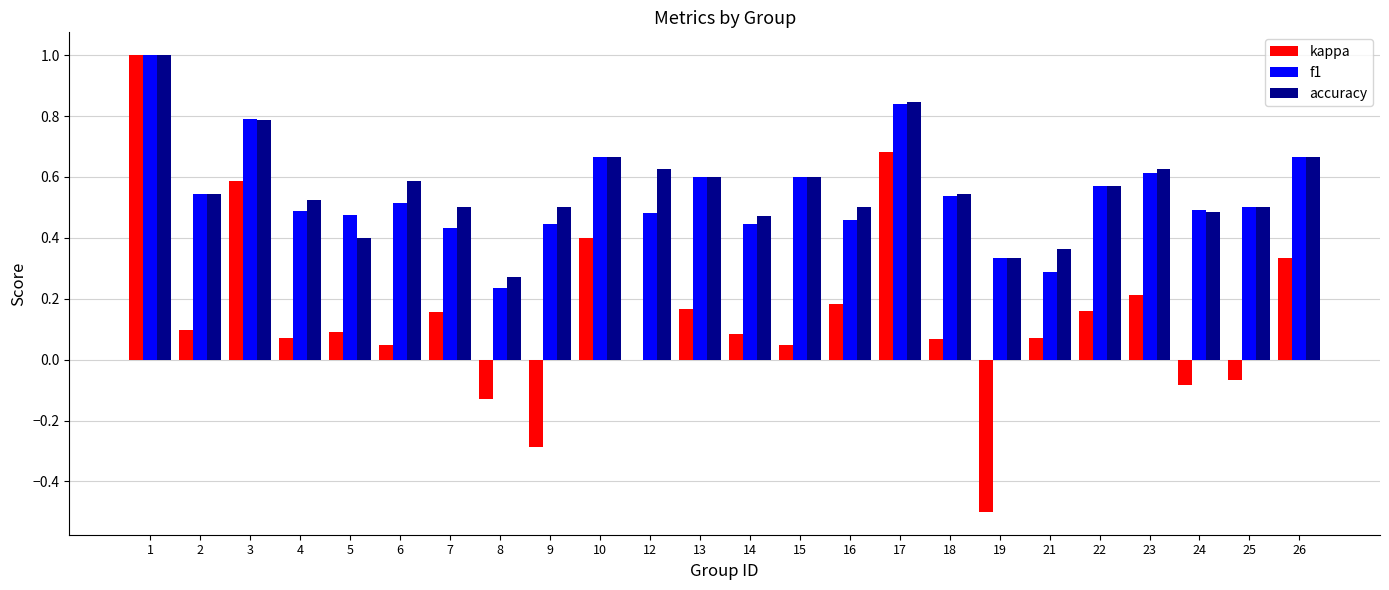

What is the sum of all accuracy values?

13.5